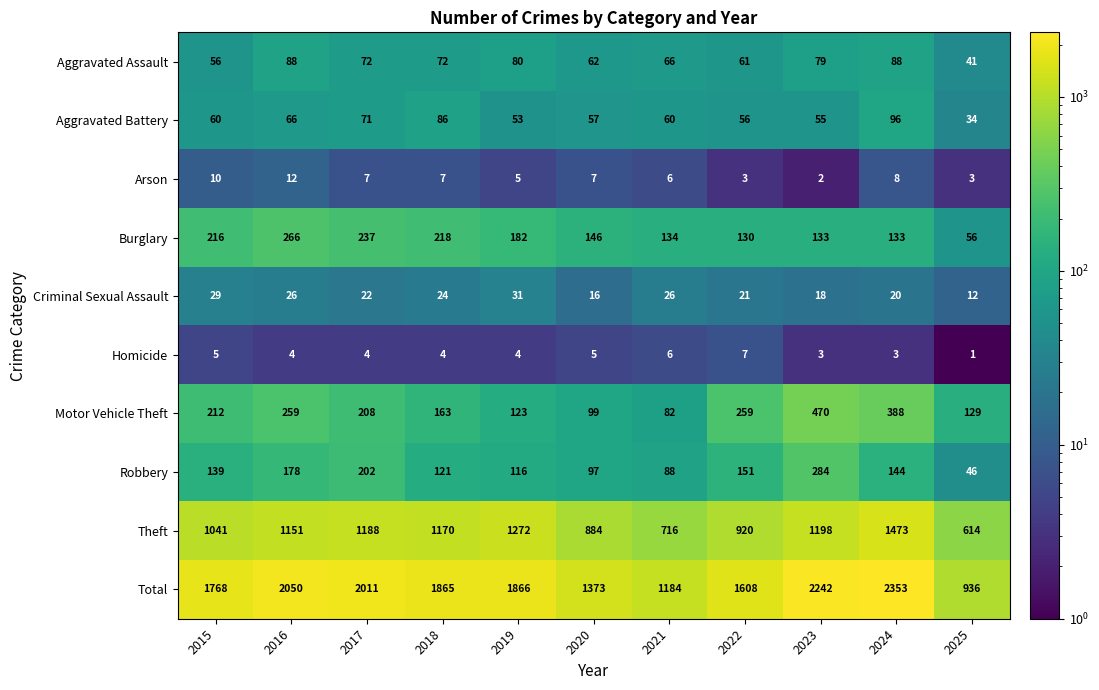

The value of Arson at 2021 is 9. True or false?

False